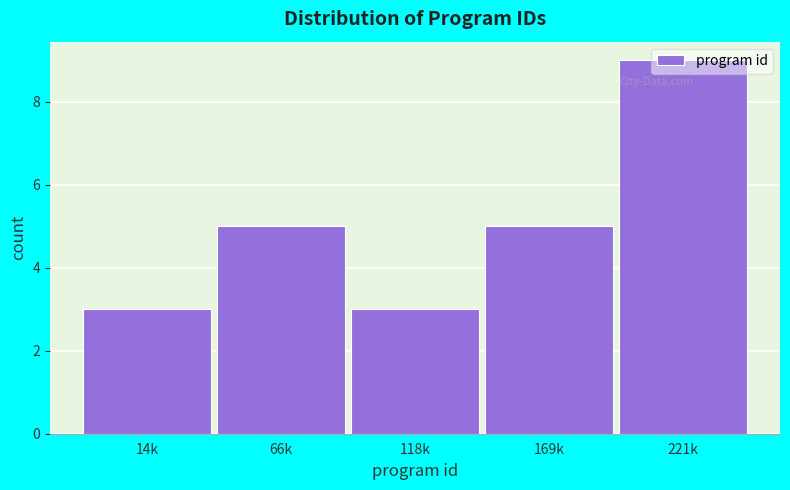

Is it true that the value at 221k is 9?

True